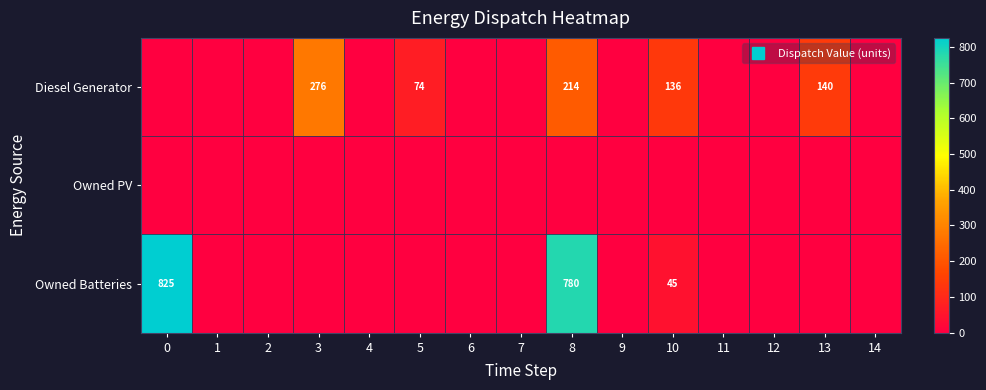

What is the total value across all series at 3?

276